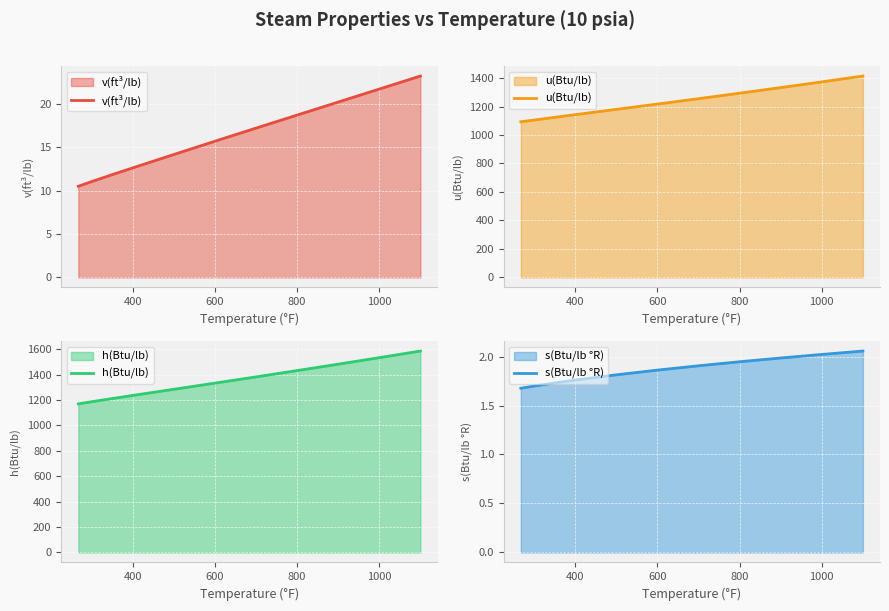

Is it true that v(ft³/lb) equals 6.9 at 600?

False